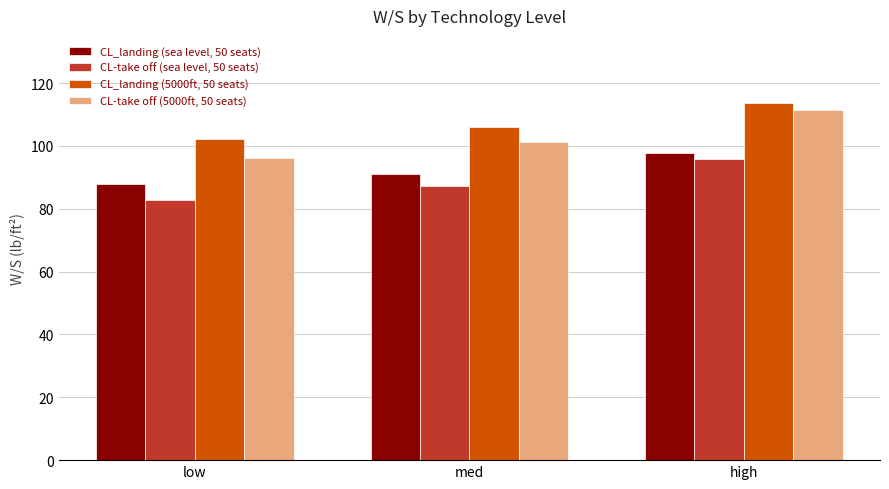

How many series are shown in this chart?

4